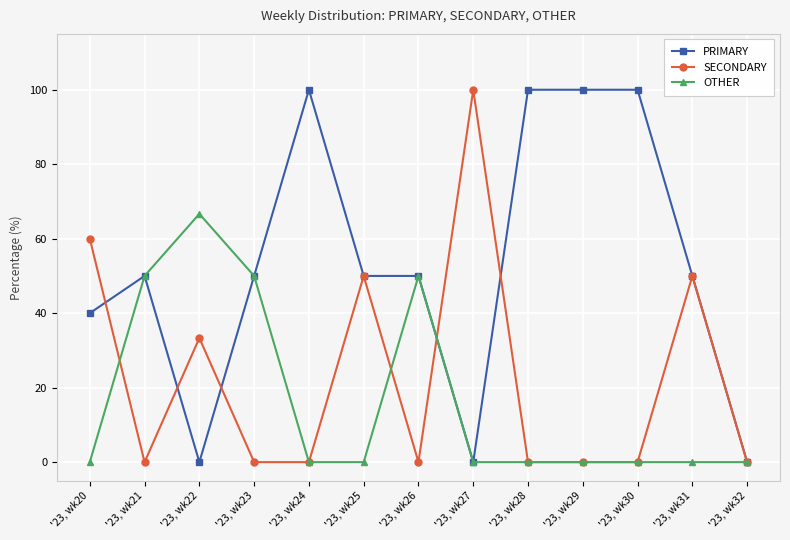

What is the highest value of the SECONDARY series?

100.0